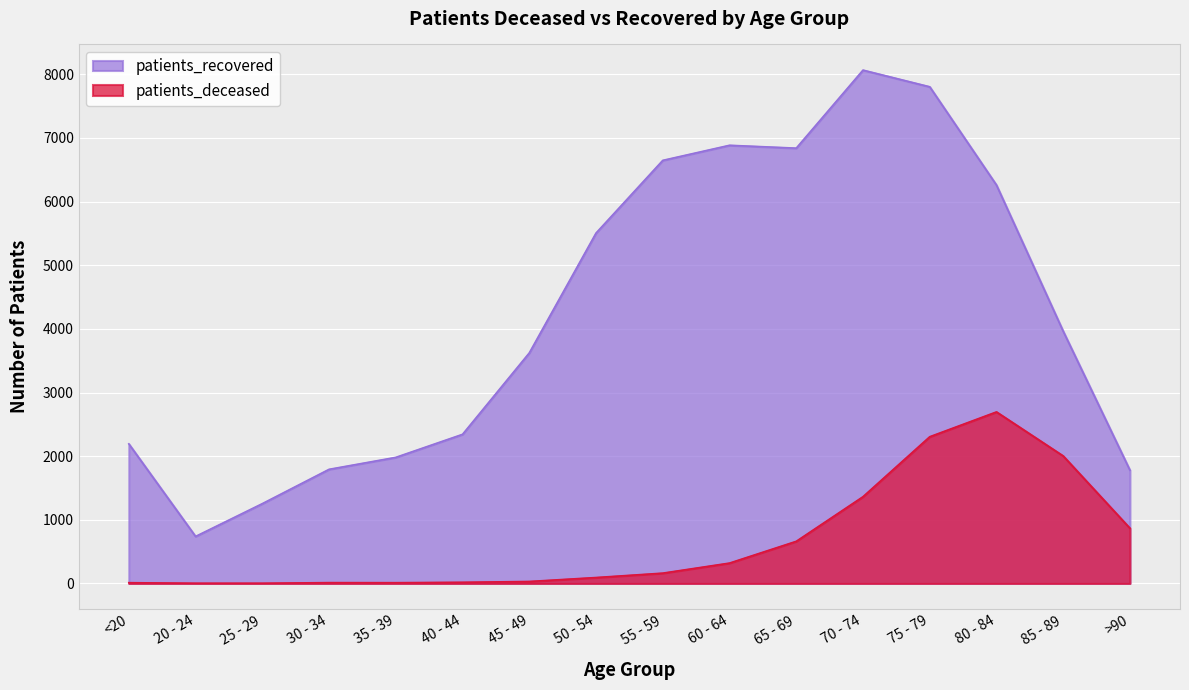

List the series in order of their overall mean, highest first.

patients_recovered, patients_deceased